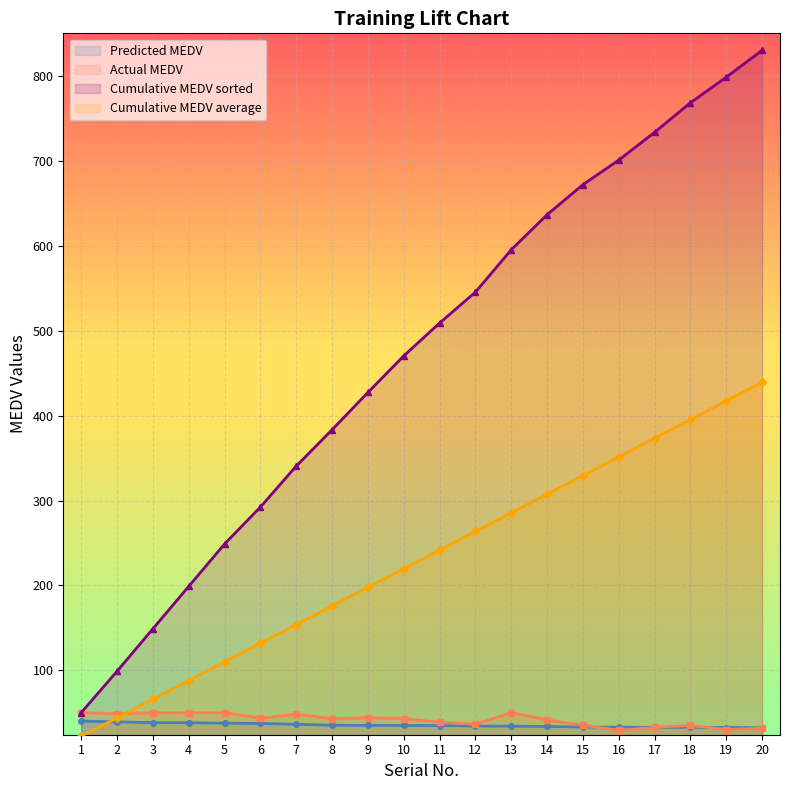

How many categories are shown in the chart?

20